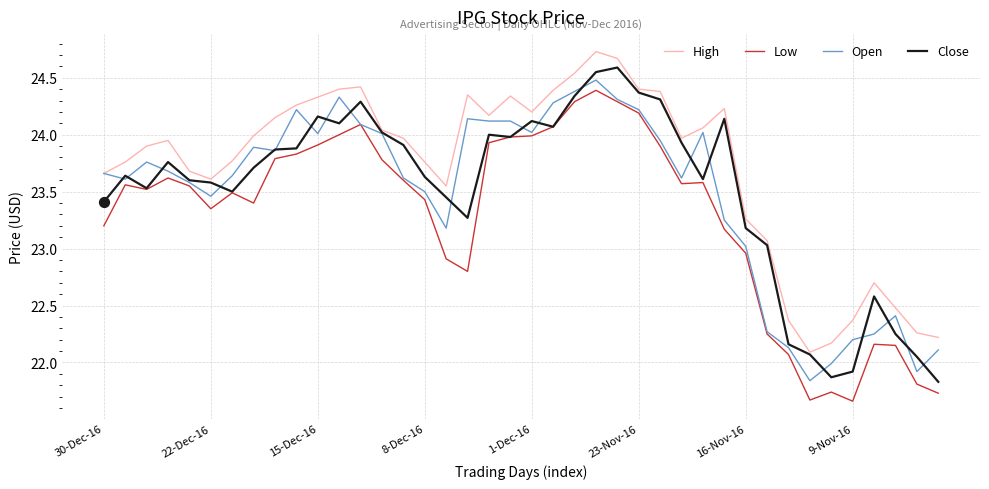

What are all the series names shown in the legend?

High, Low, Open, Close